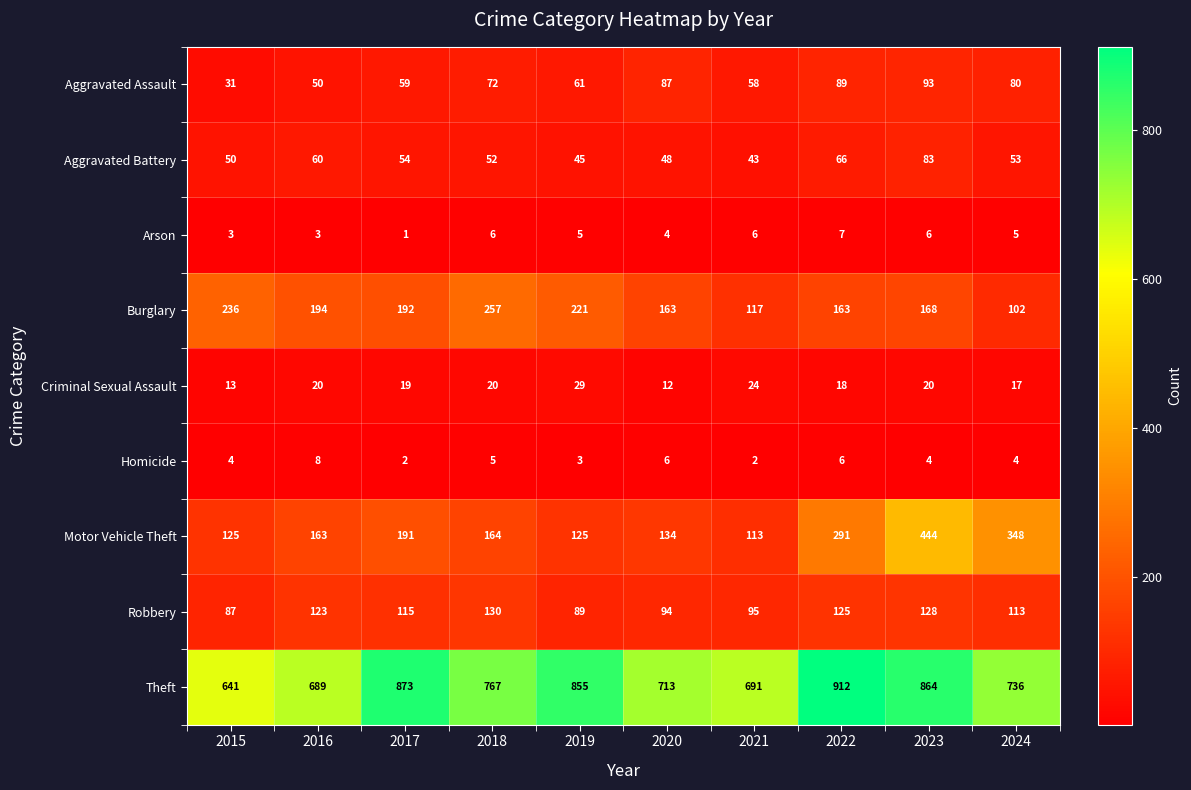

What is the total value across all series at 2021?

1149